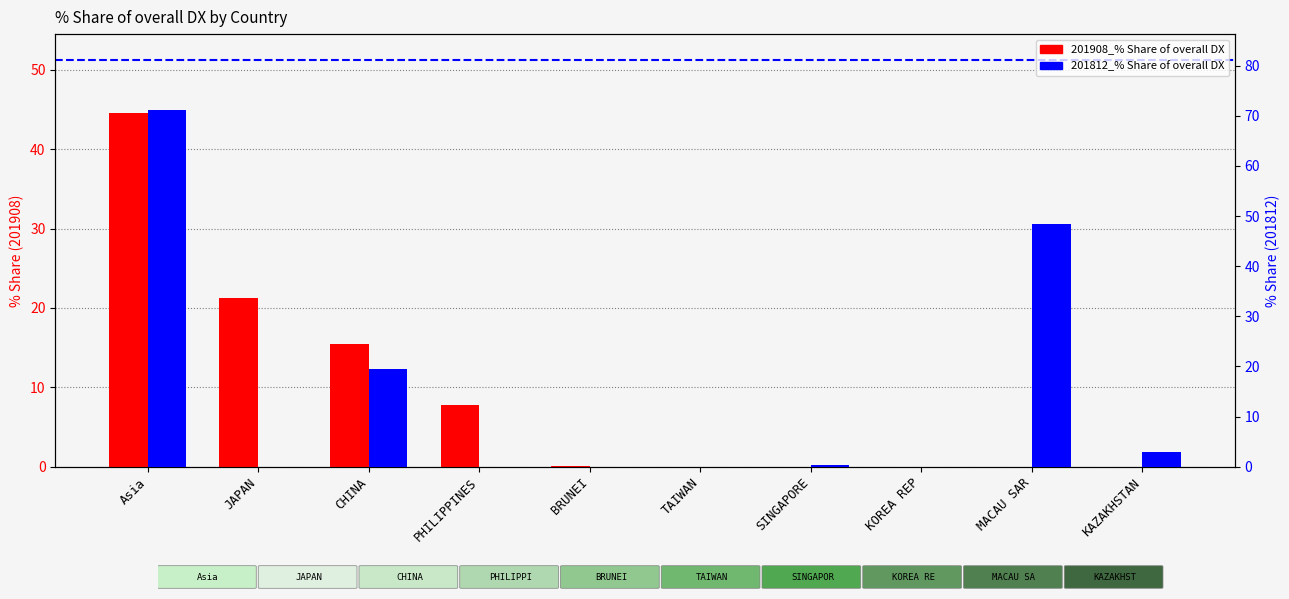

What is the value of the 201812_% Share of overall DX bar at the 3rd from the left?

19.4